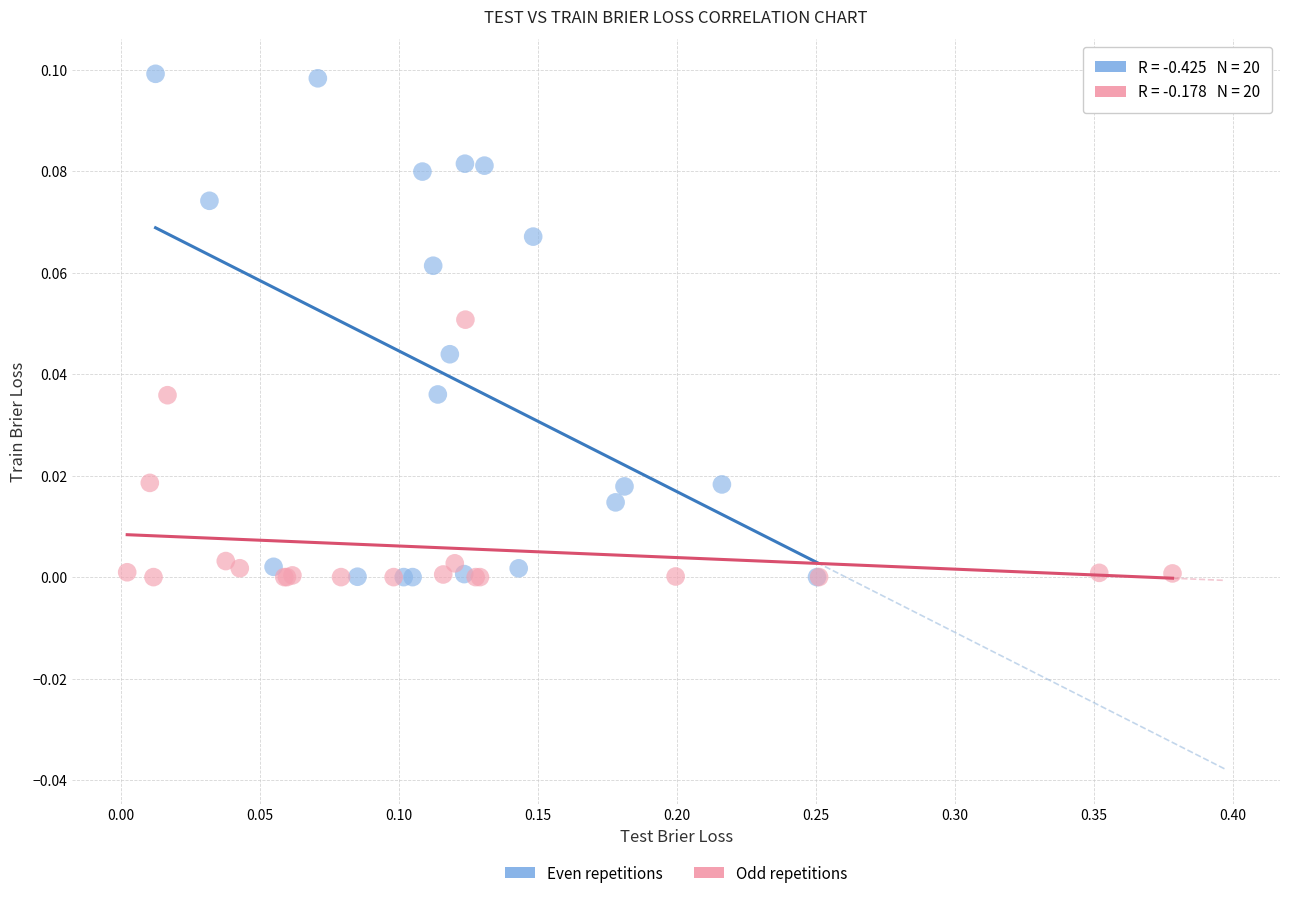

Which series contains the highest Y value?

Even repetitions